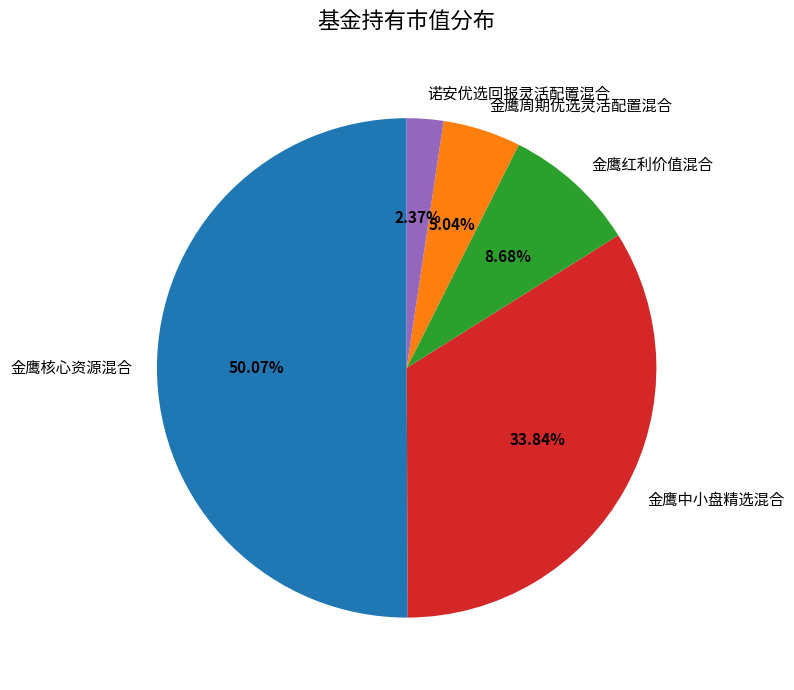

Count the number of slices in the pie.

5